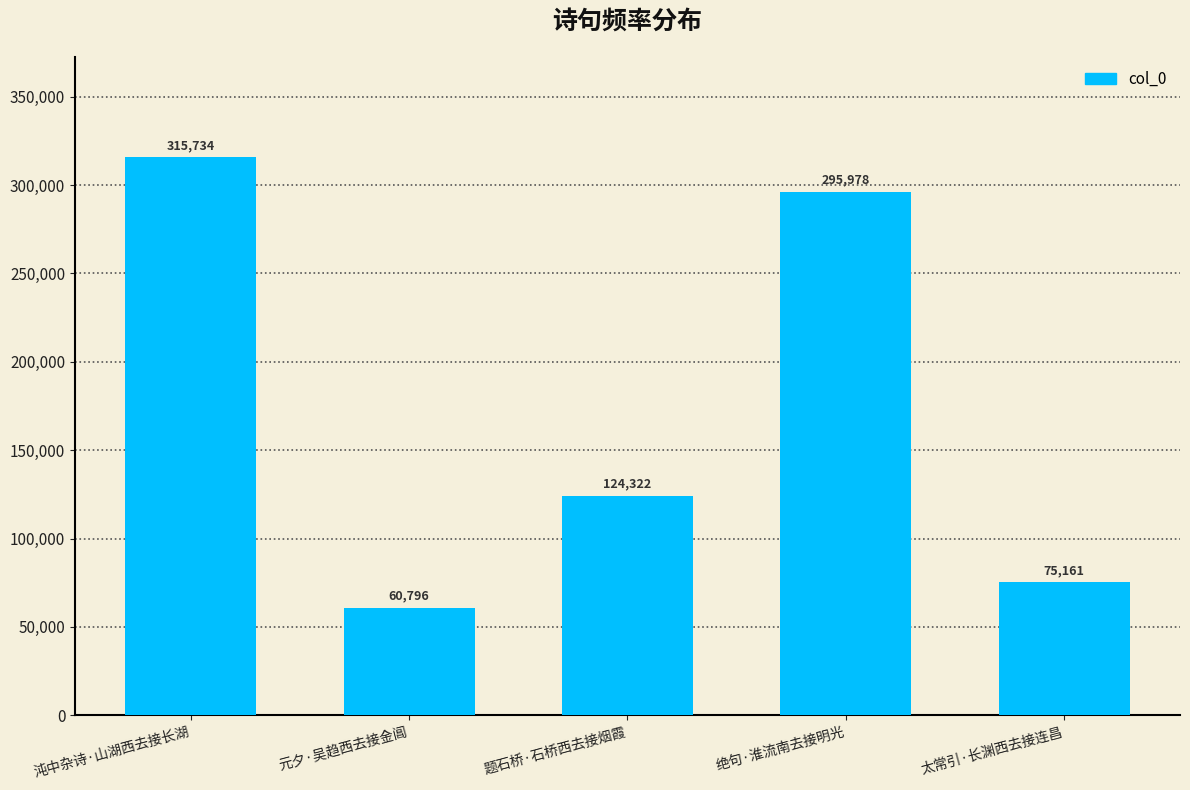

What is the difference between the maximum and minimum values?

254938